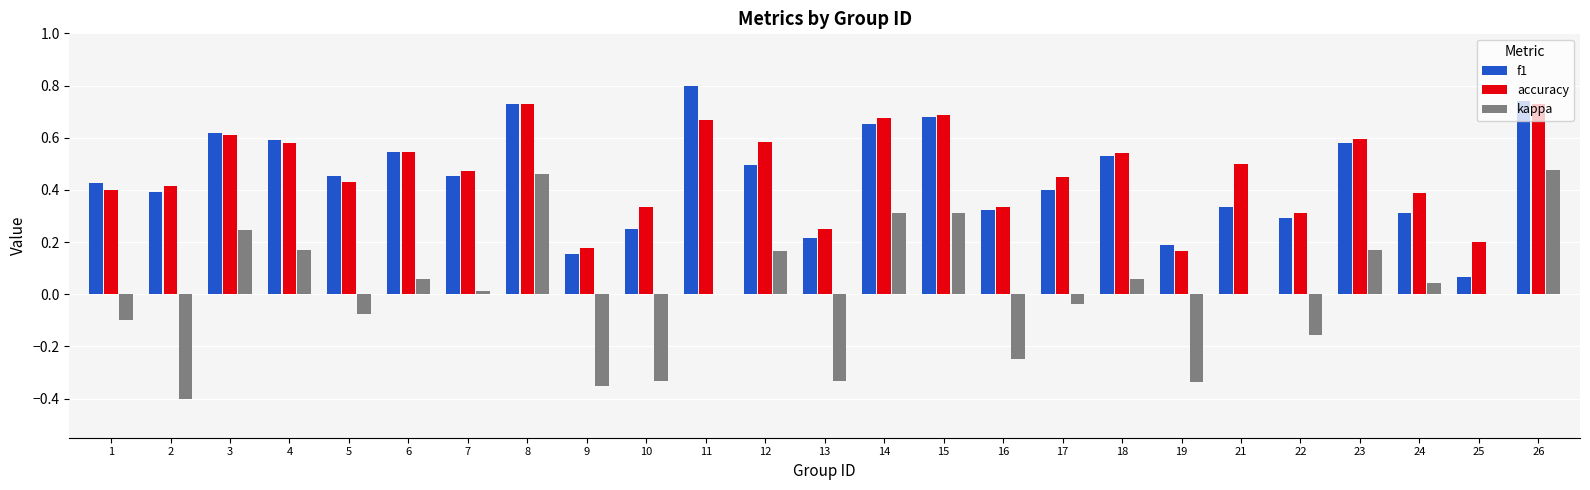

Is the value of kappa at 4 greater than the value of f1 at 24?

No